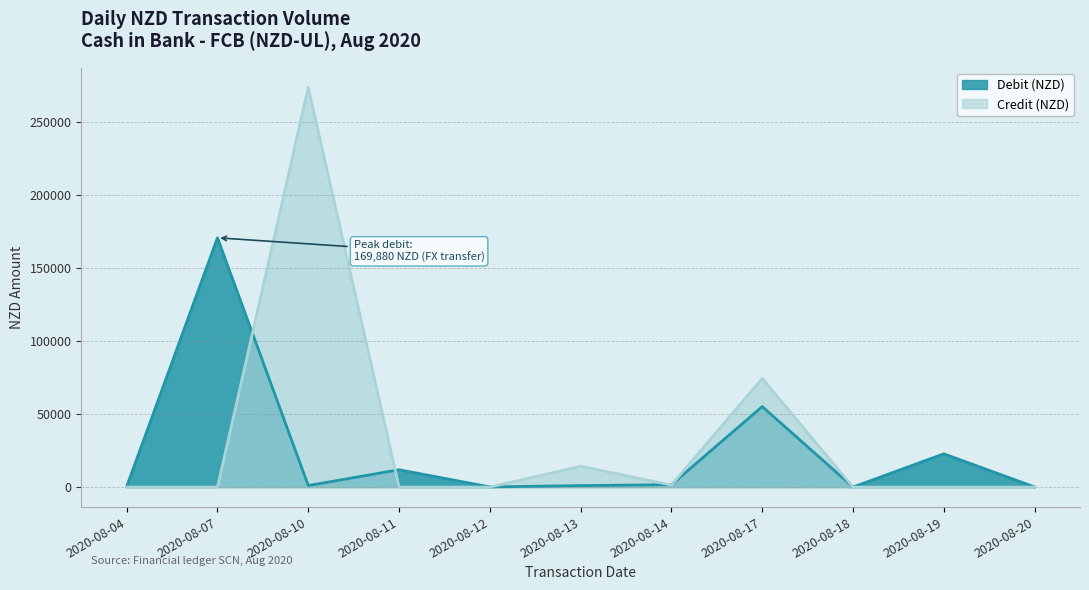

Where does the Debit (NZD) series first go above 1066?

2020-08-07